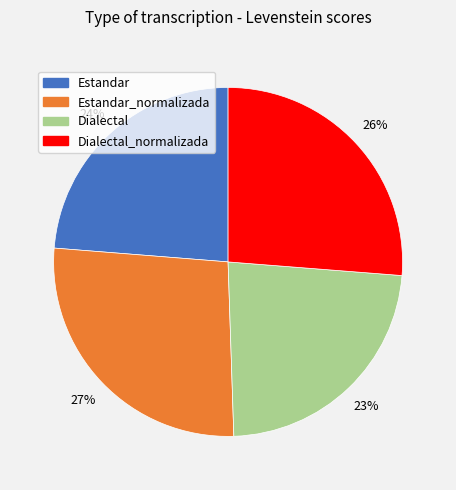

To the nearest percent, what is the difference between the largest and smallest slice percentages?

4%